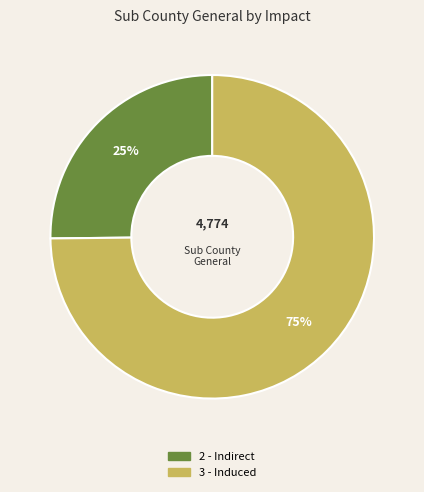

Is there a majority slice in this chart?

Yes